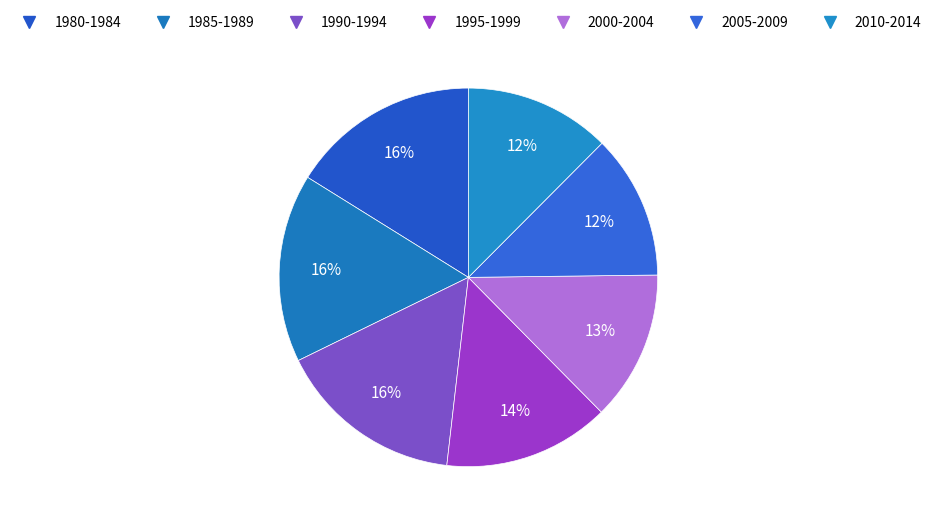

How many segments does this pie chart have?

7